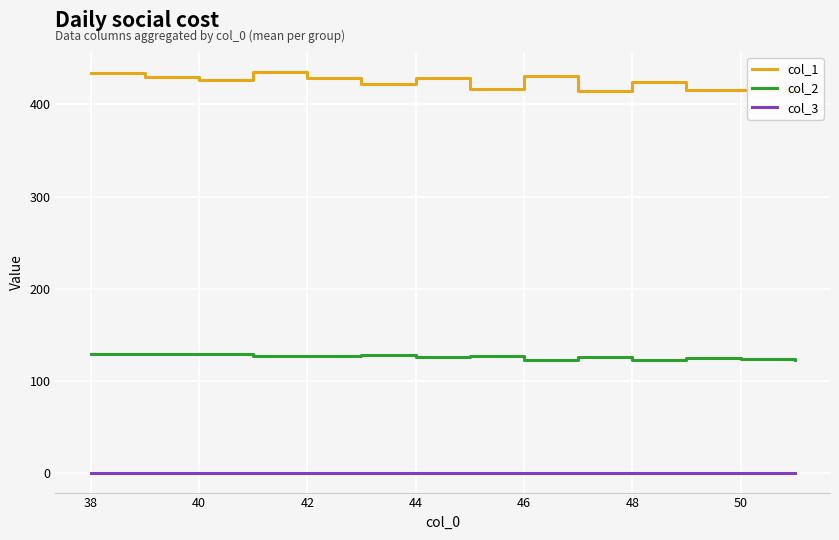

At how many categories does at least one series exceed 171?

14